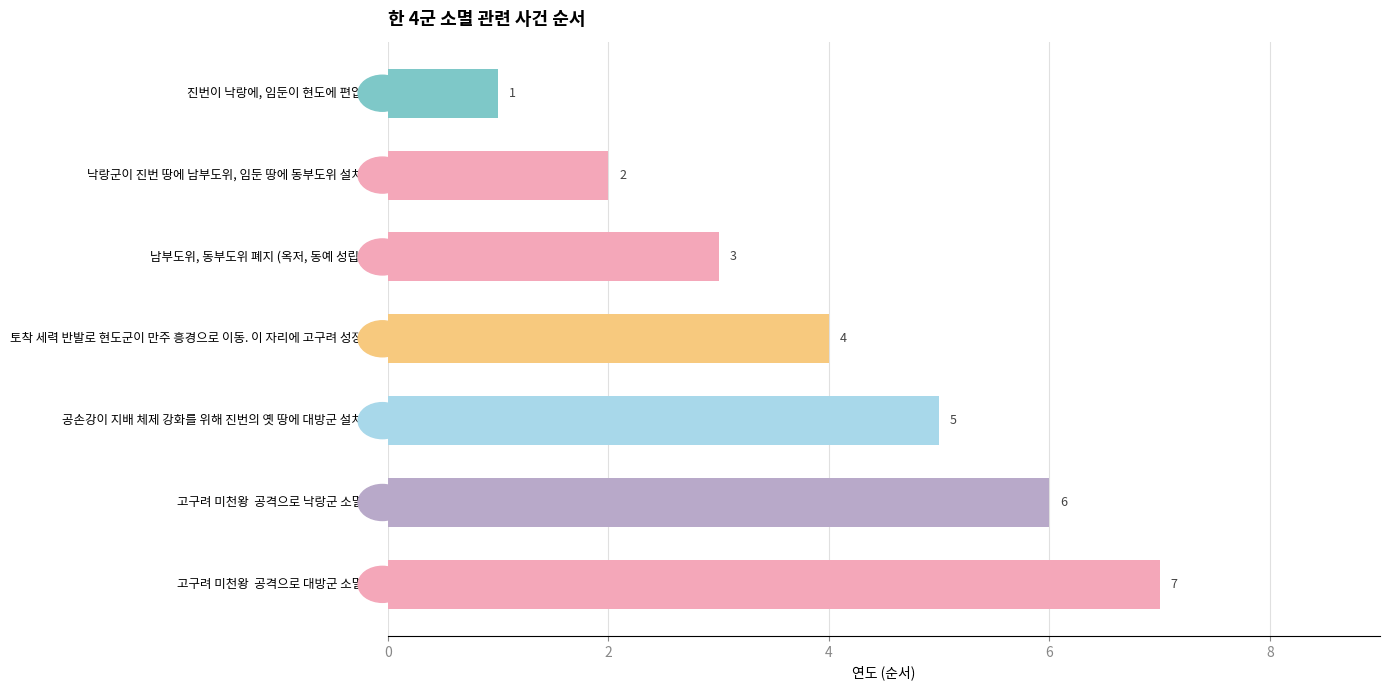

Does the chart contain stacked bars?

No